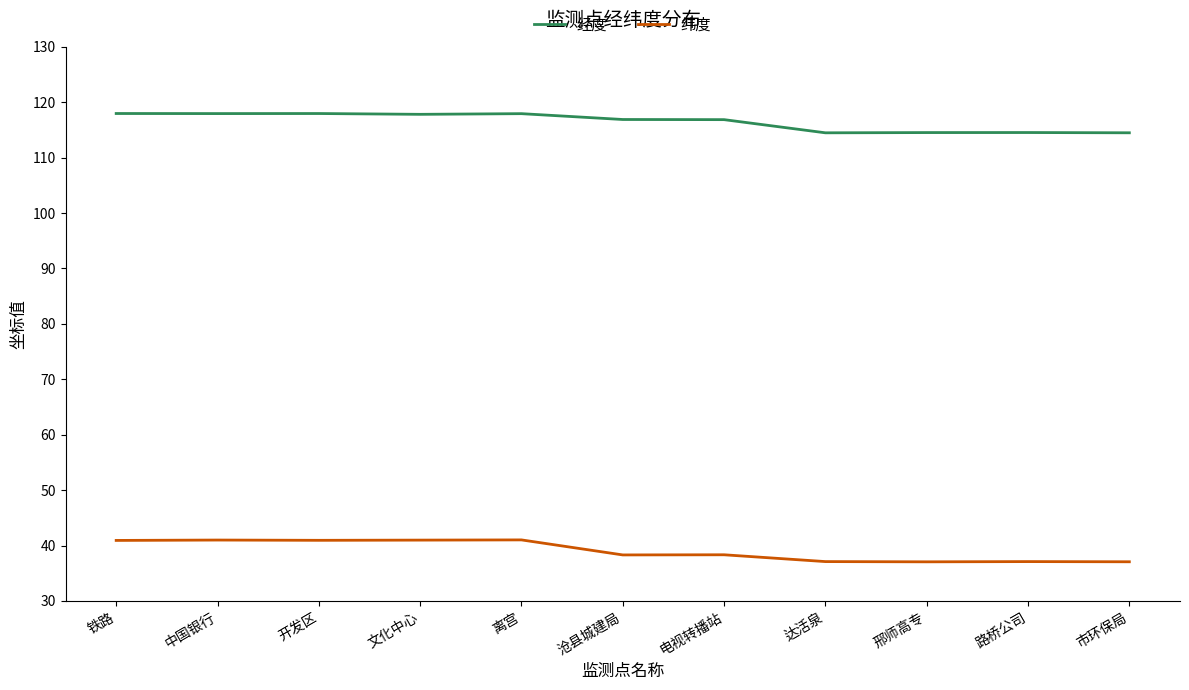

True or false: 经度 and 纬度 cross at least once.

False